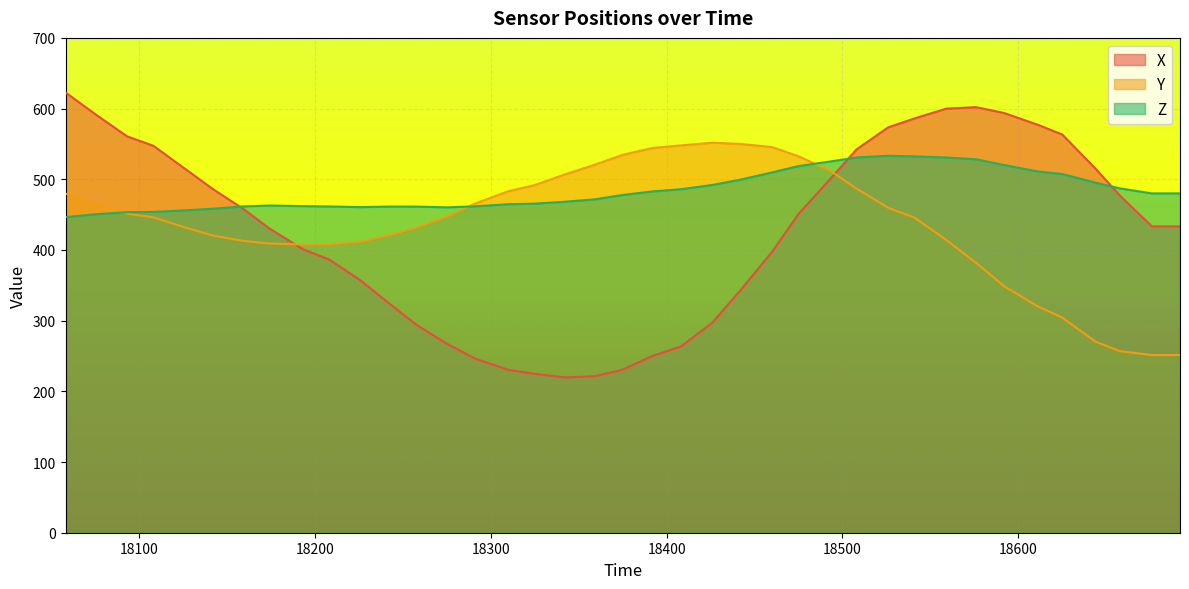

What is the value of the Z point at the 33rd from the left?

520.1